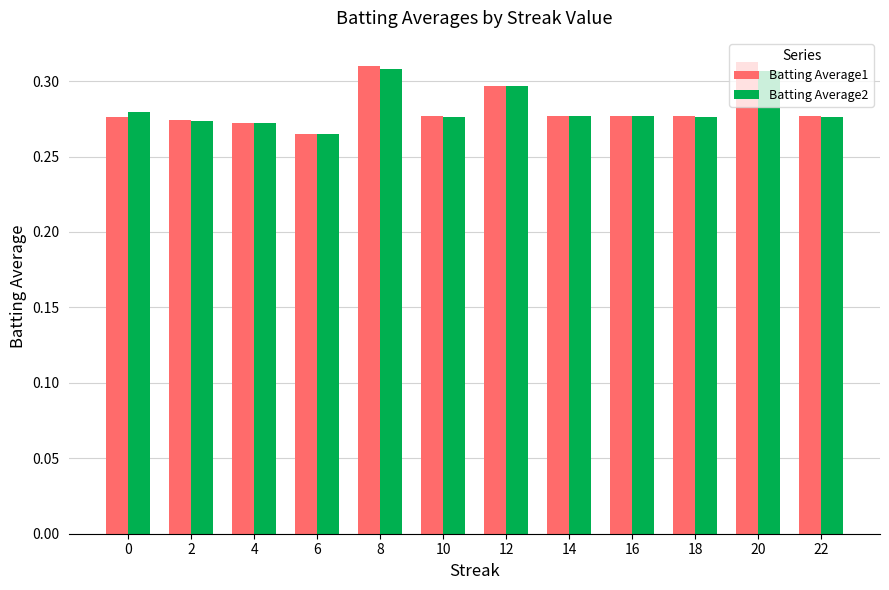

How many Batting Average2 values are between 0 and 1?

12